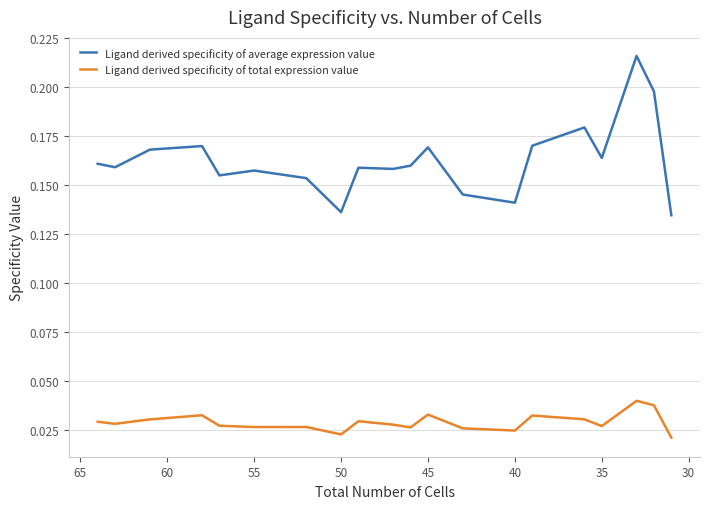

At how many categories does at least one series exceed 0?

20